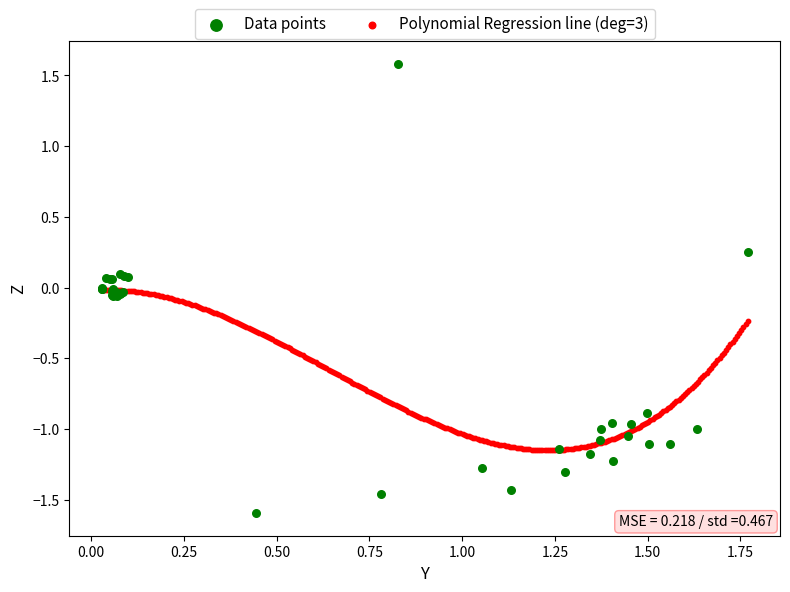

Which series contains the lowest Y value?

Data points